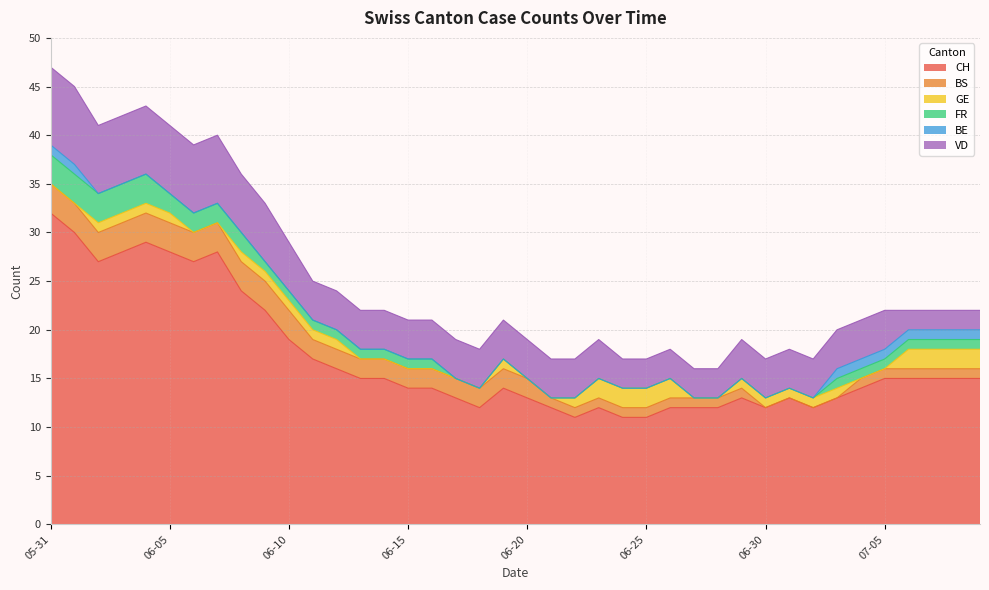

Which series has the largest range (max minus min)?

CH